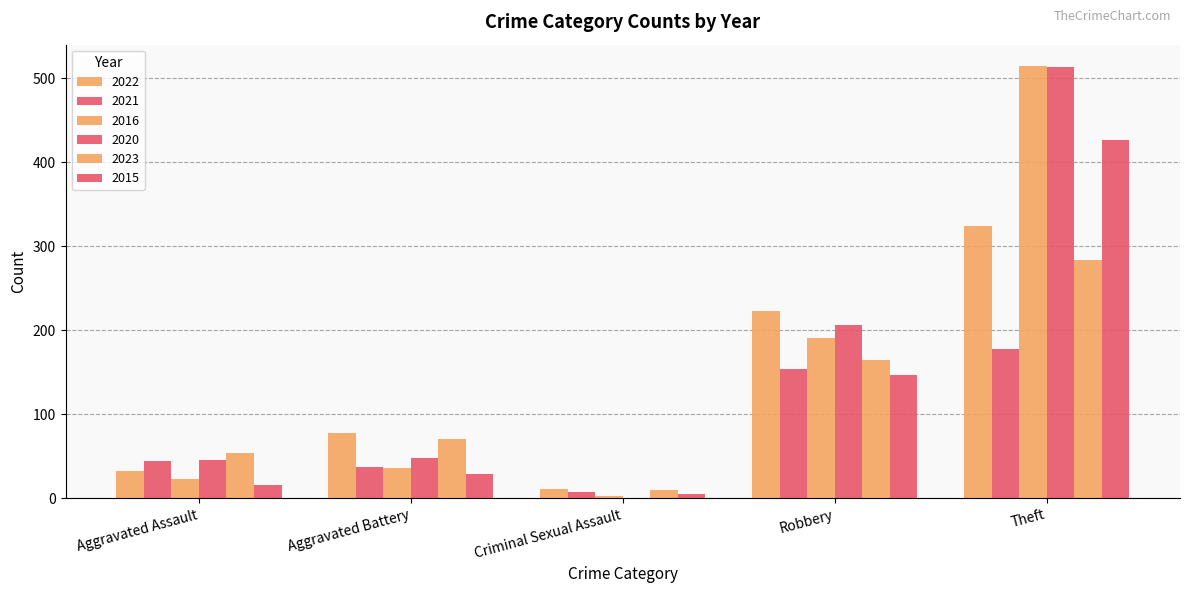

What is the difference between the highest and lowest values at Aggravated Battery?

48